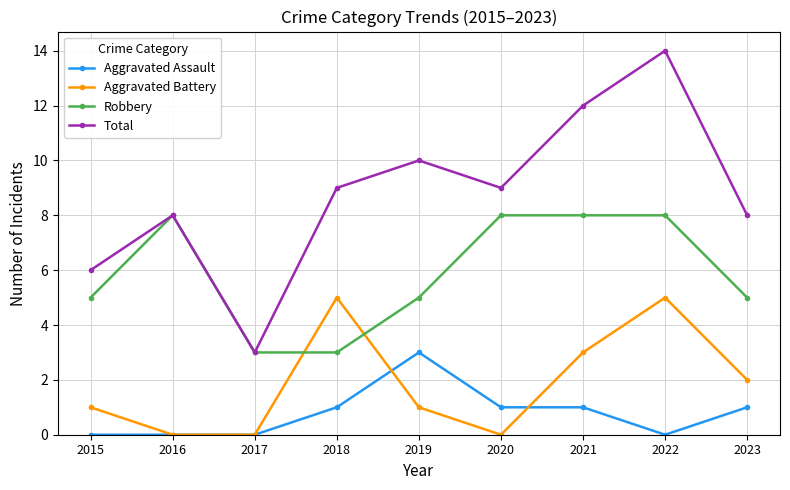

At which label does Total reach its peak?

2022